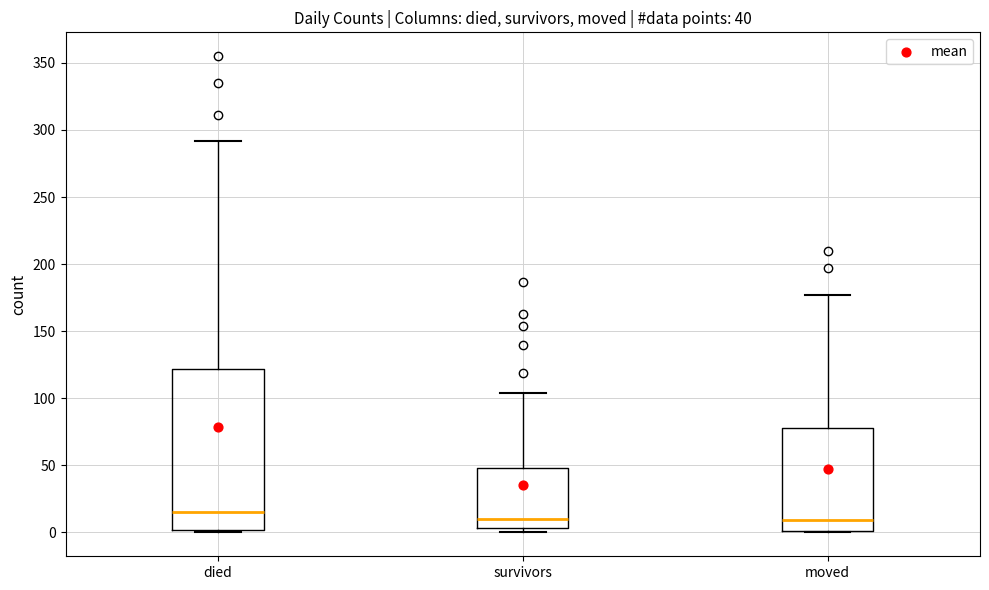

Comparing the boxes themselves (not the whiskers), which one is the tallest?

died